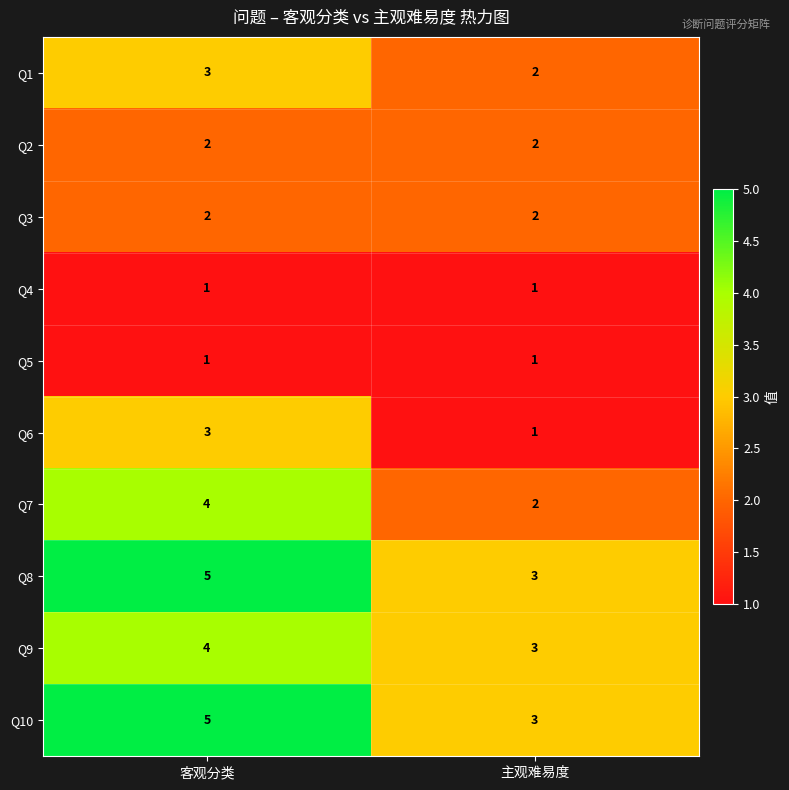

At which category is the sum across all series the highest?

客观分类